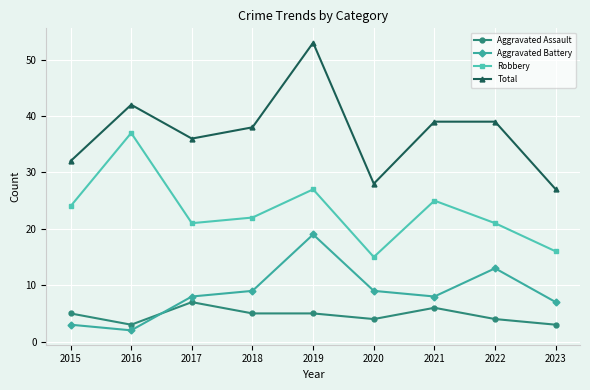

What is the maximum value for Aggravated Battery?

19